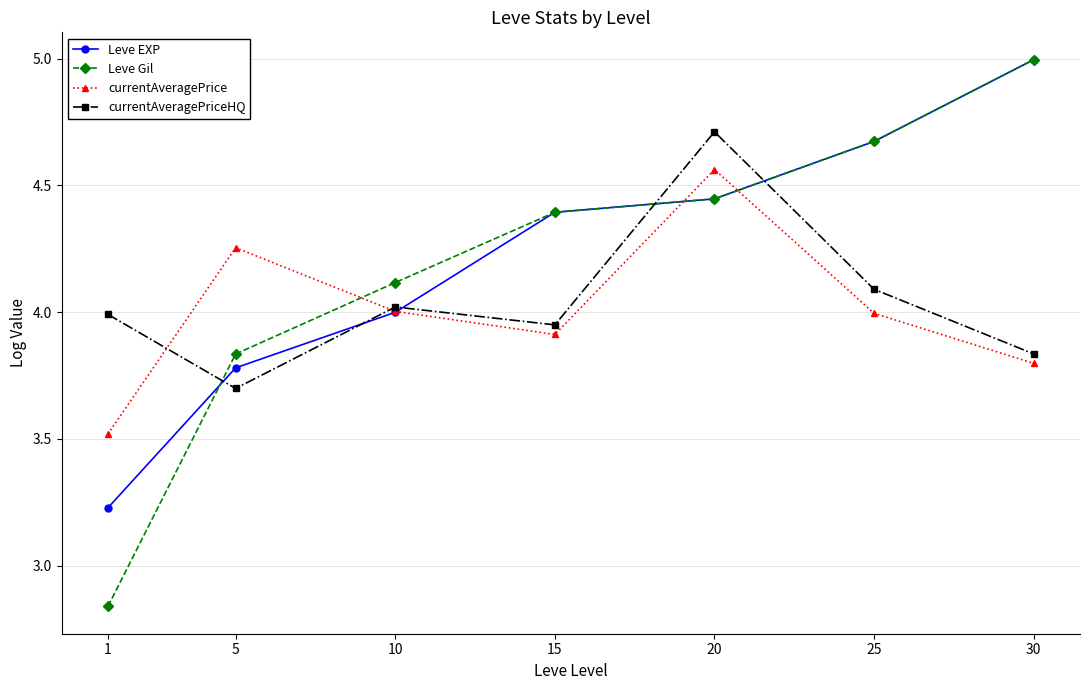

The currentAveragePriceHQ series shows 4.7 at 20. True or false?

True